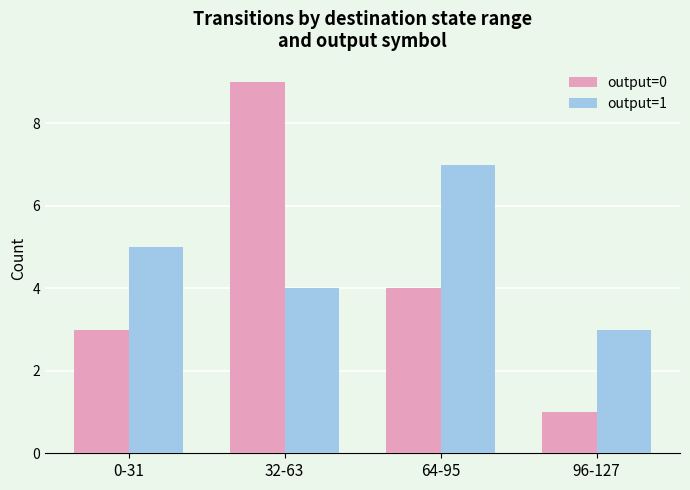

What is the total value across all series at 0-31?

8